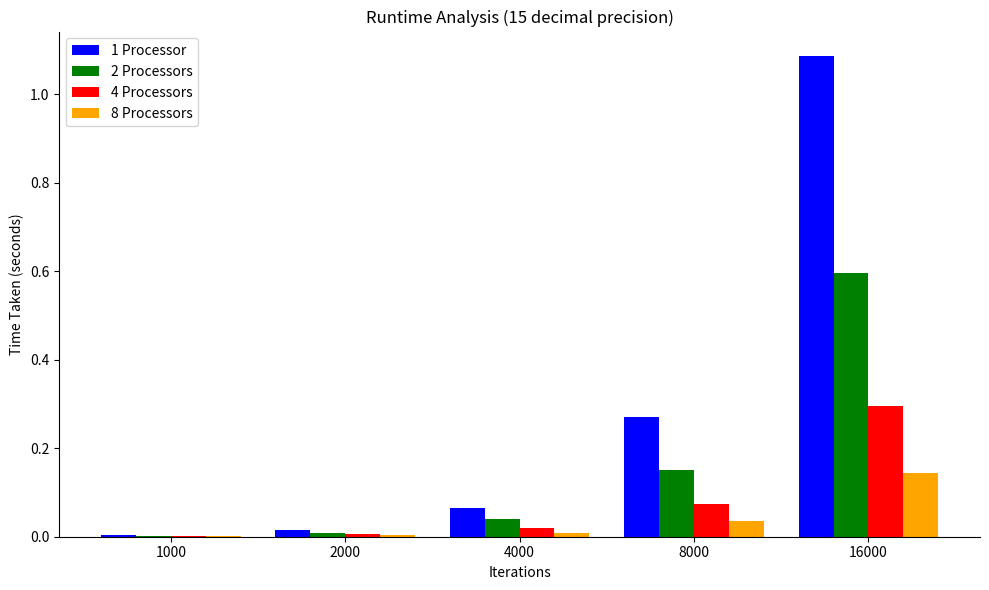

How many groups of bars are there?

5